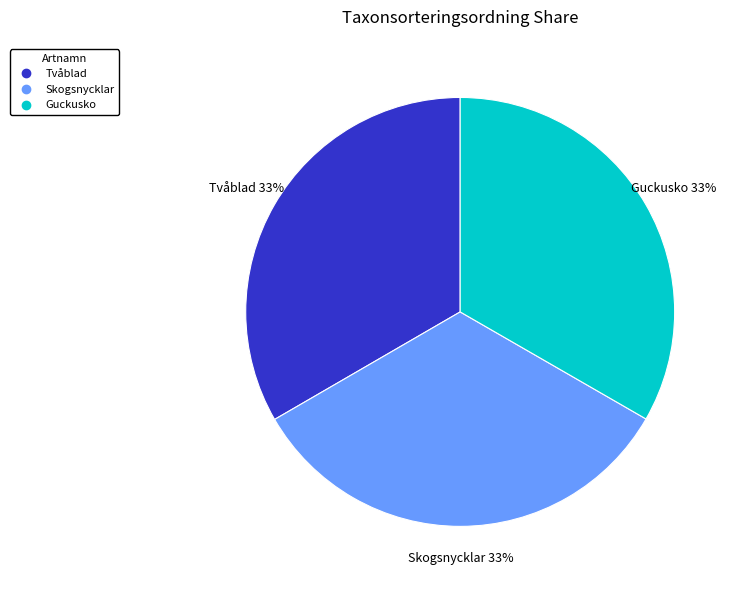

To the nearest percent, what portion does Skogsnycklar represent?

33%